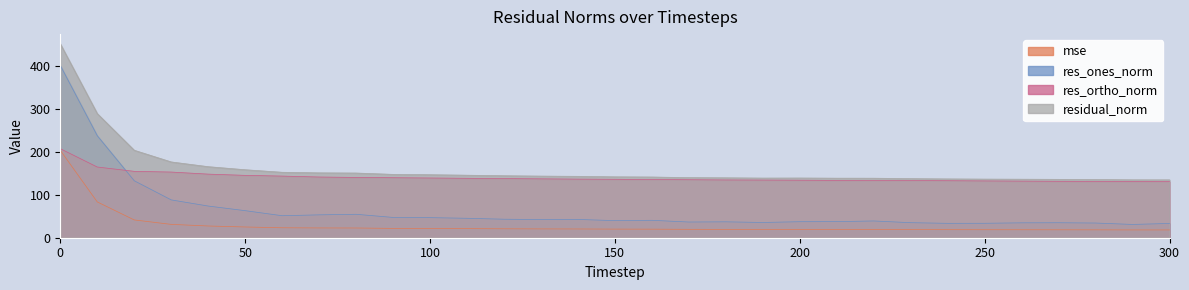

What is the difference between the maximum and second lowest values in the res_ones_norm series?

367.3